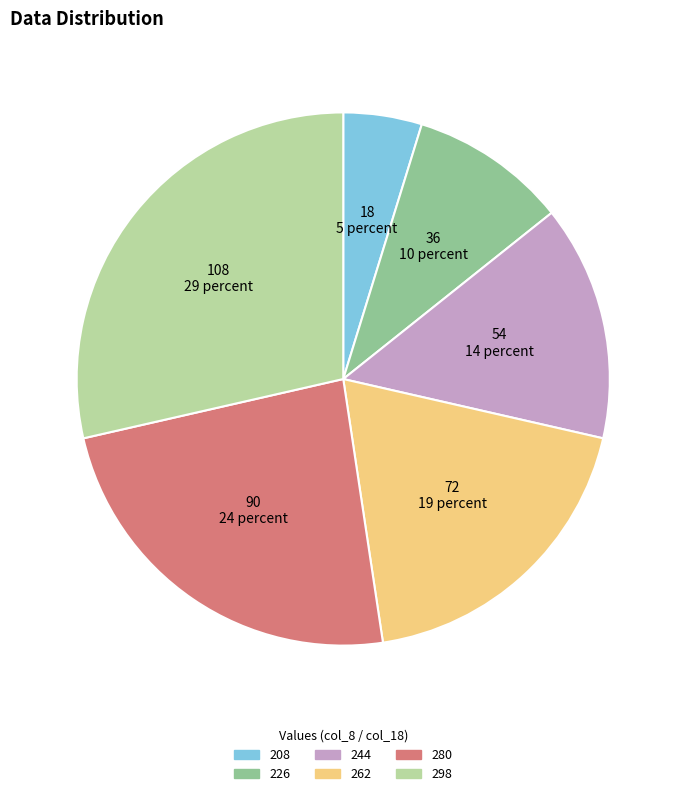

Between 298 and 226, which is larger?

298